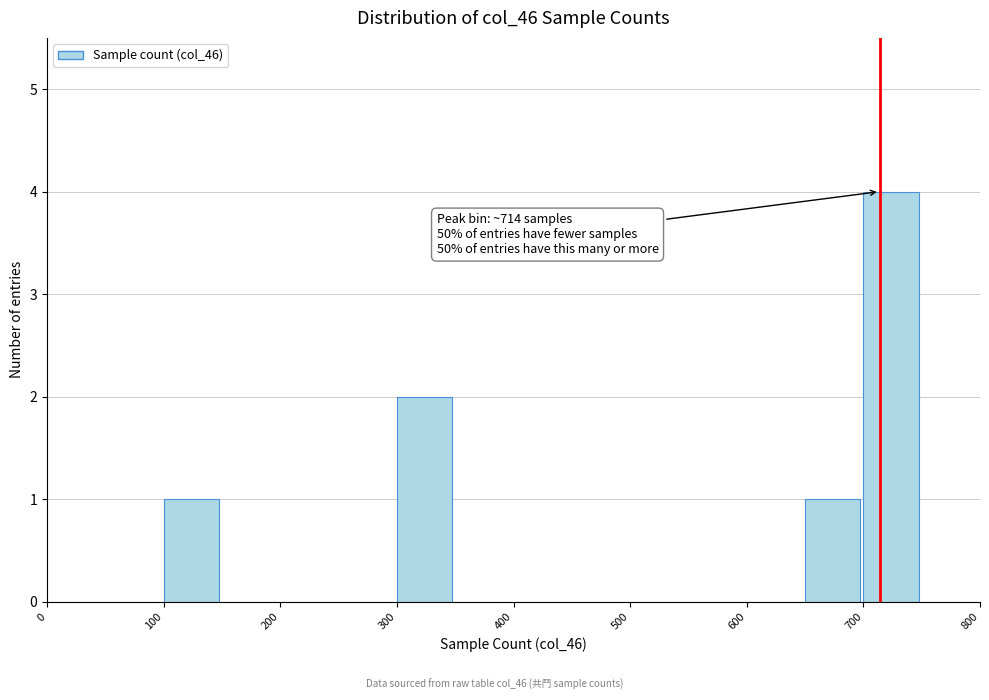

Which range on the x-axis has the tallest bar?

700 to 750